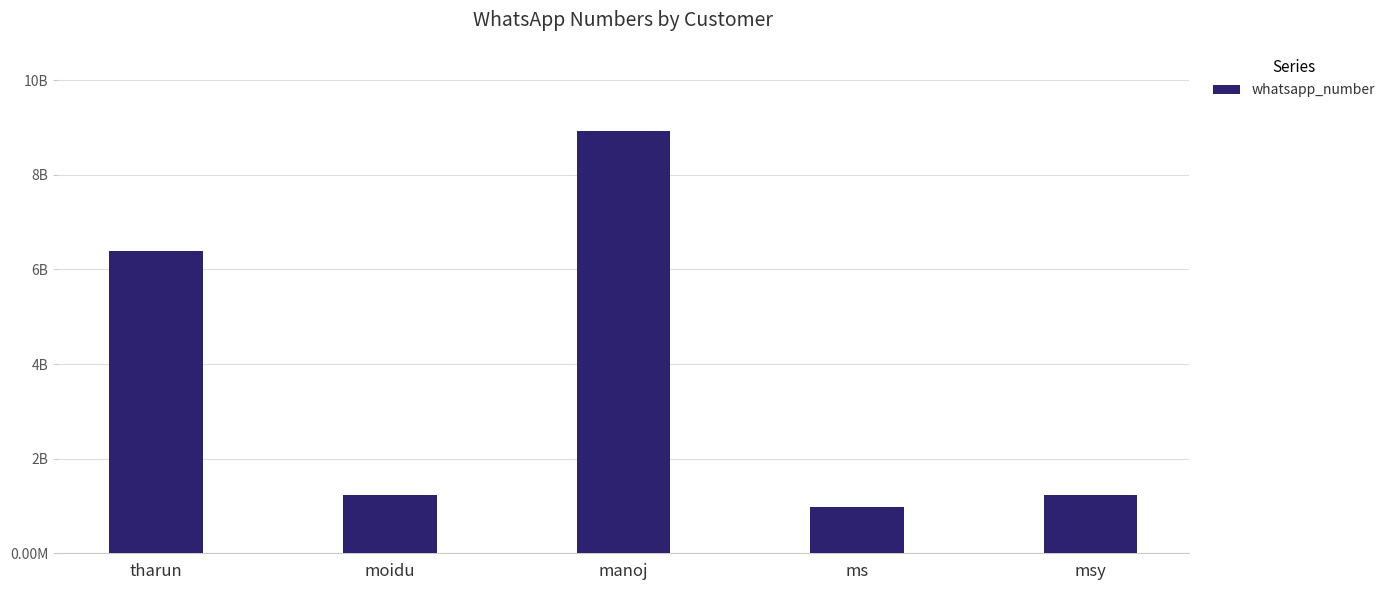

Does the chart contain any negative values?

No